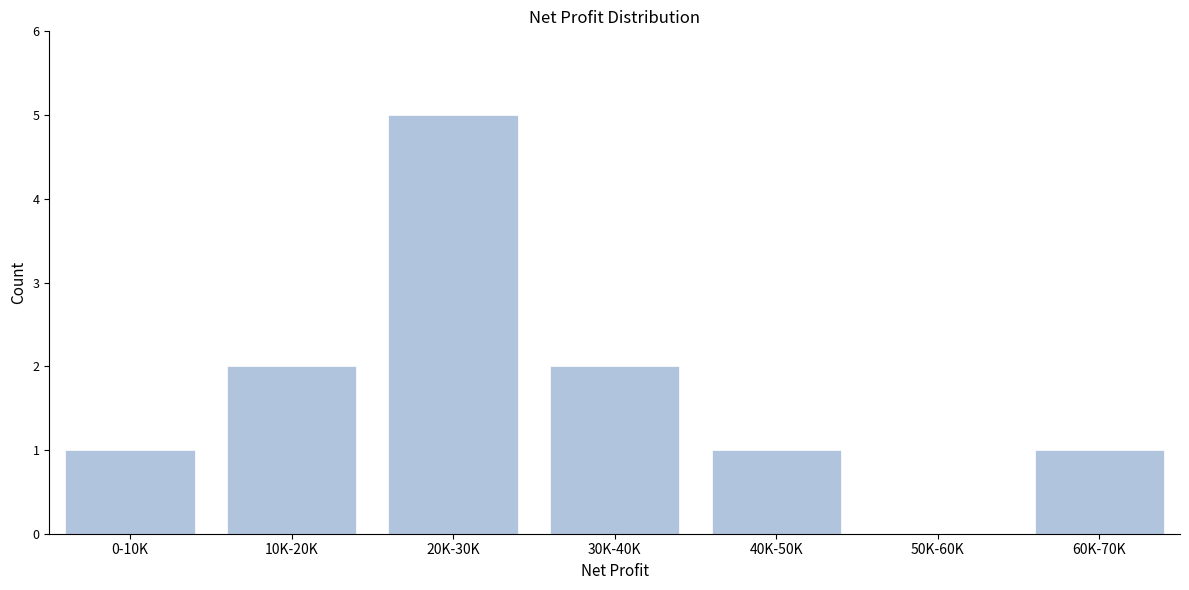

Reading left to right, transcribe all the data shown in this chart.

0-10K=1	10K-20K=2	20K-30K=5	30K-40K=2	40K-50K=1	50K-60K=0	60K-70K=1